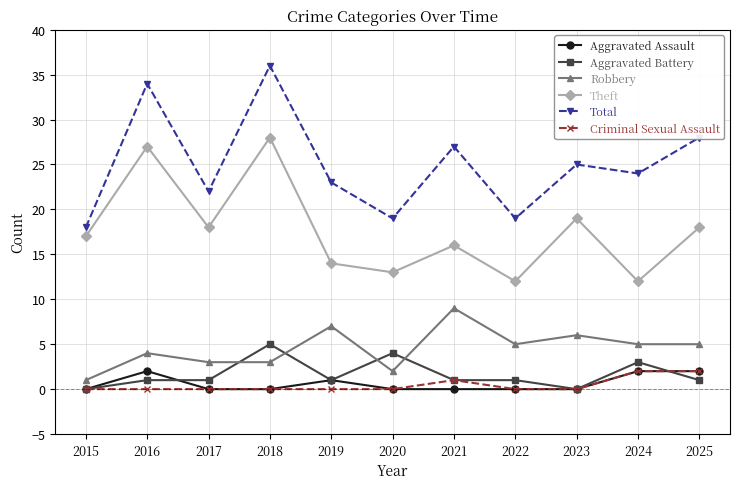

How many values in the Robbery series are below 5?

5